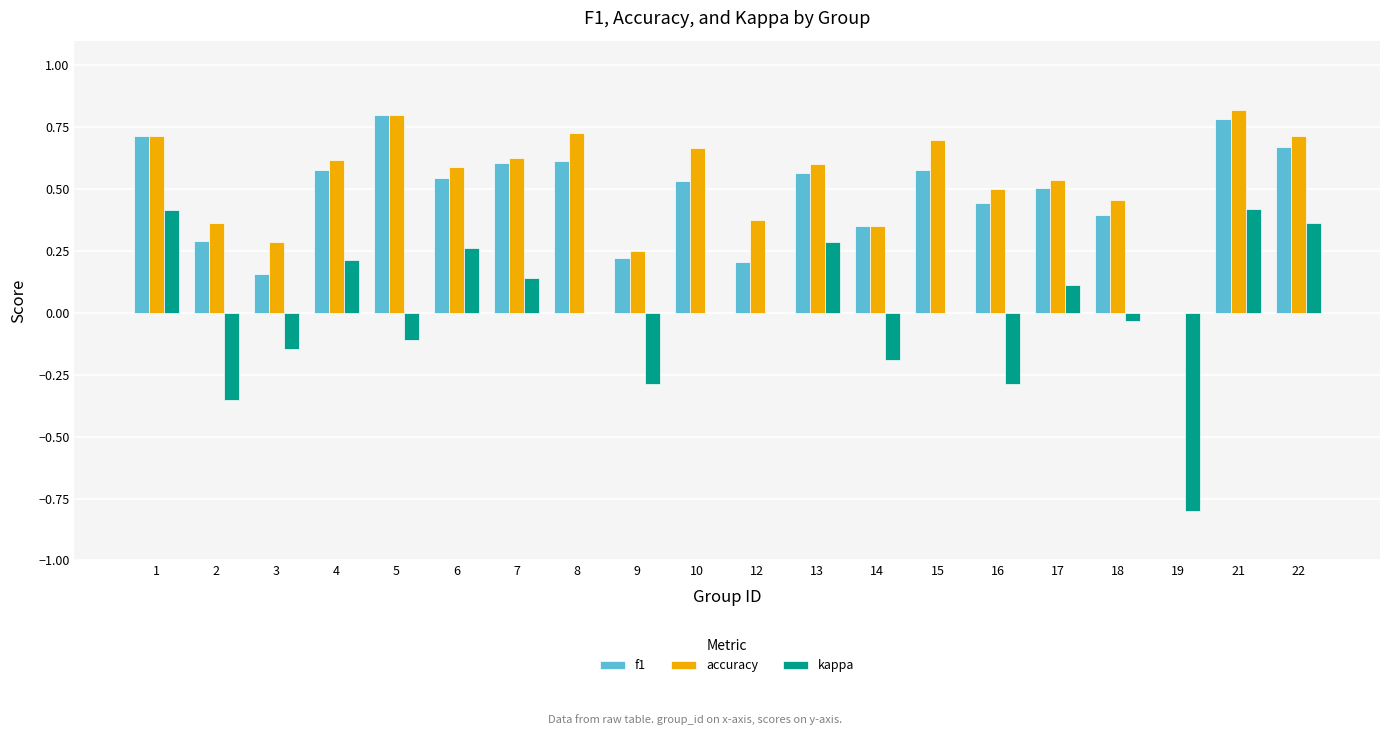

Is the value of kappa at 3 greater than the value of accuracy at 8?

No